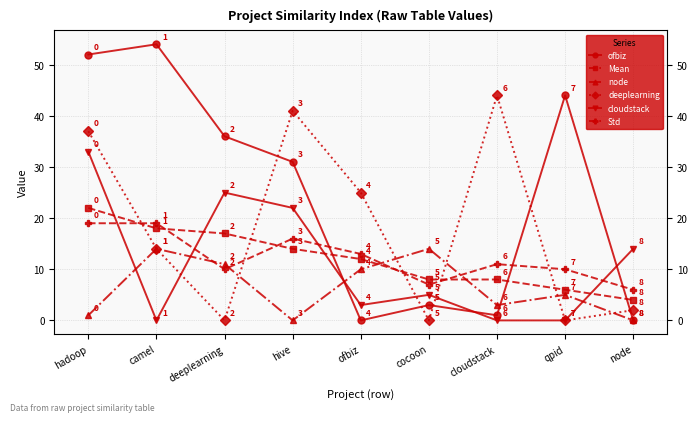

What is the lowest value of the Std series?

6